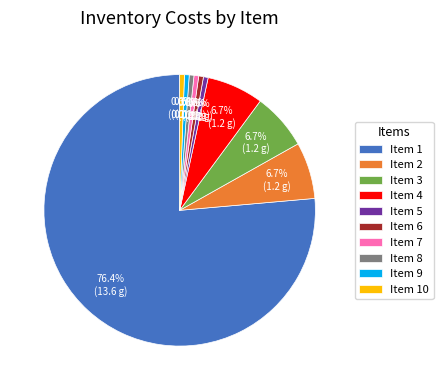

Between Item 10 and Item 3, which is larger?

Item 3